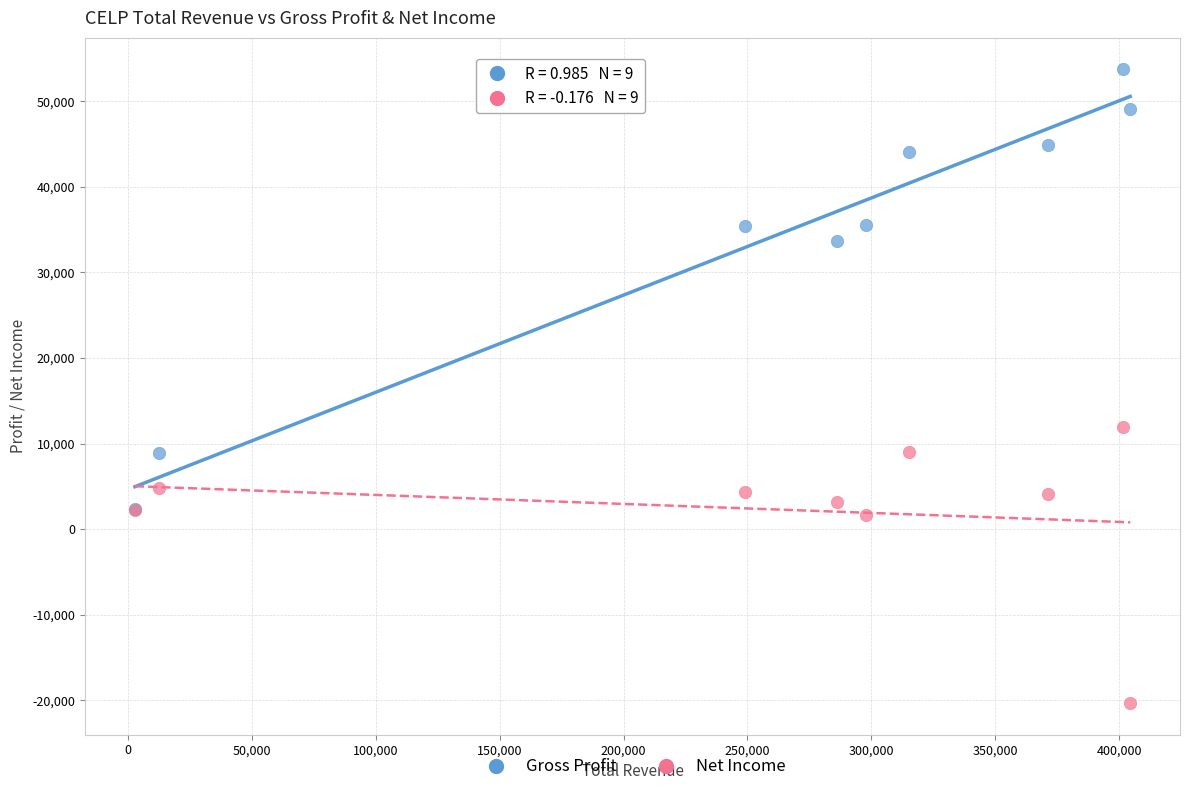

Which series contains the highest Y value?

Gross Profit